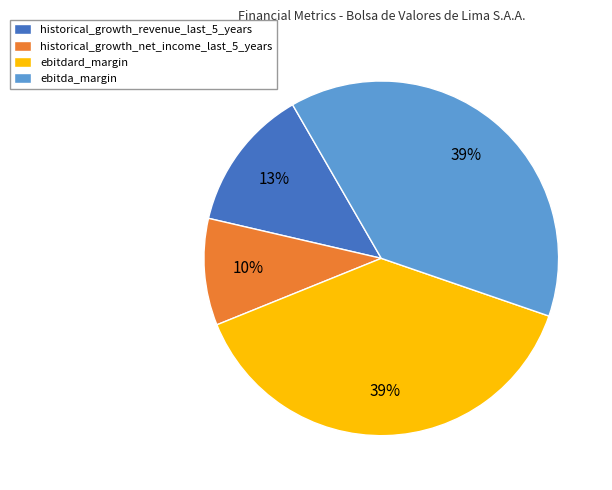

Do ebitdard_margin and historical_growth_revenue_last_5_years together represent more than half of the pie?

Yes